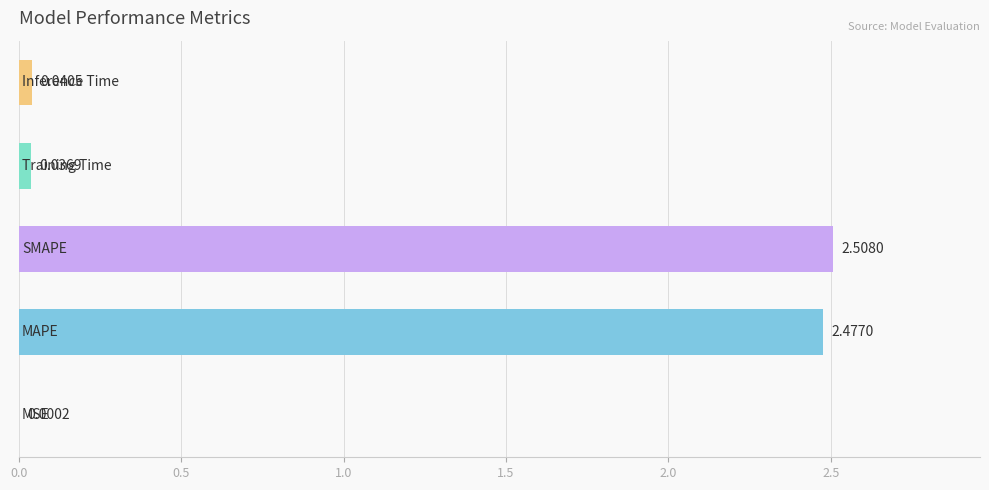

Does the chart contain stacked bars?

No